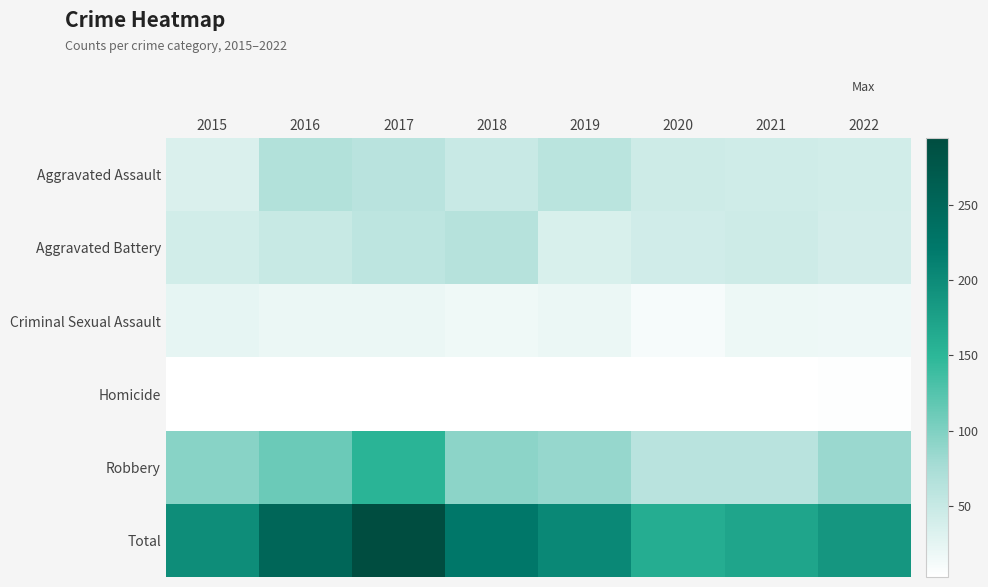

At which category is the sum across all series the highest?

2017